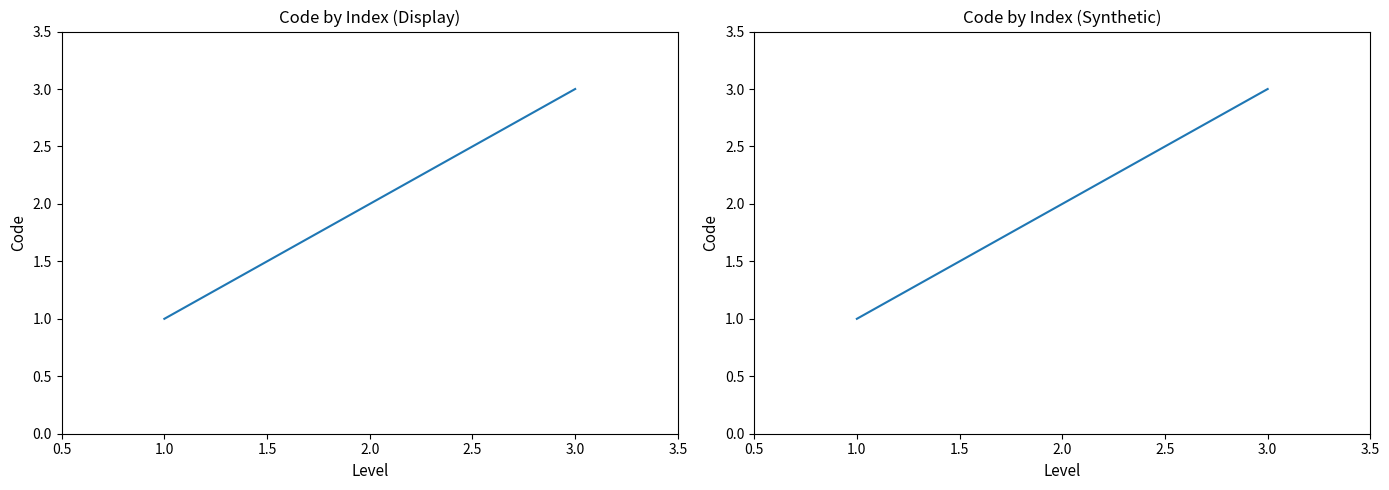

Does the chart display data point markers on the line(s)?

No